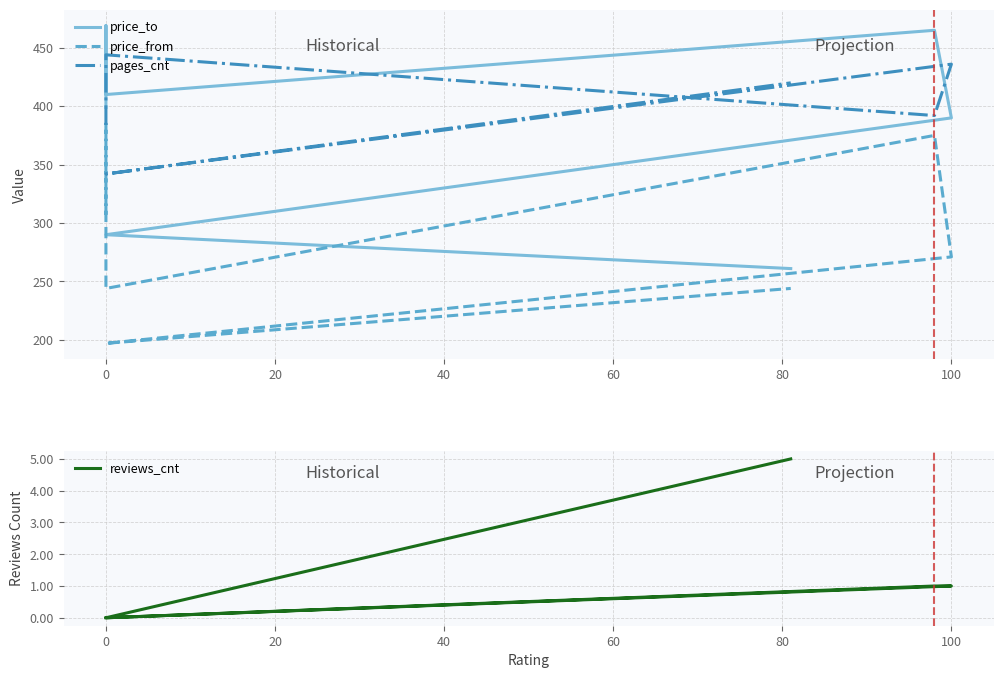

Count the number of data series in this chart.

4